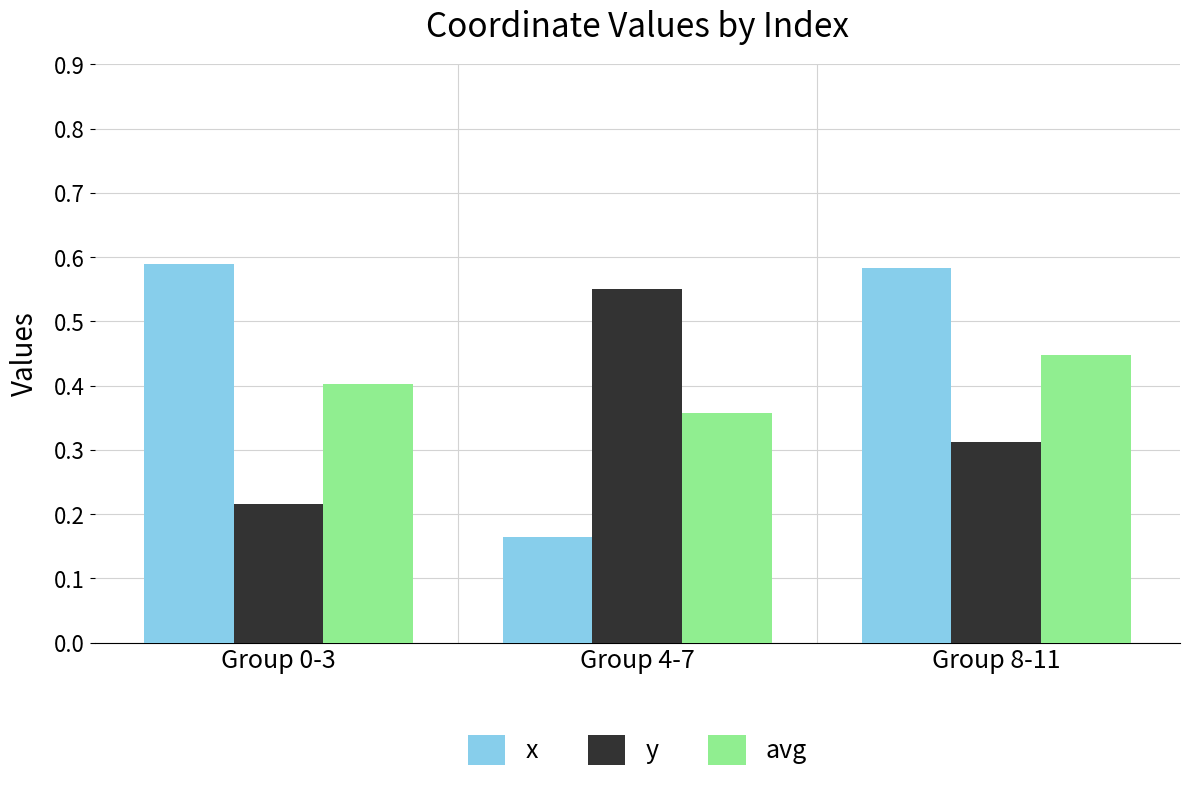

Which category has the highest value in the x series?

Group 0-3